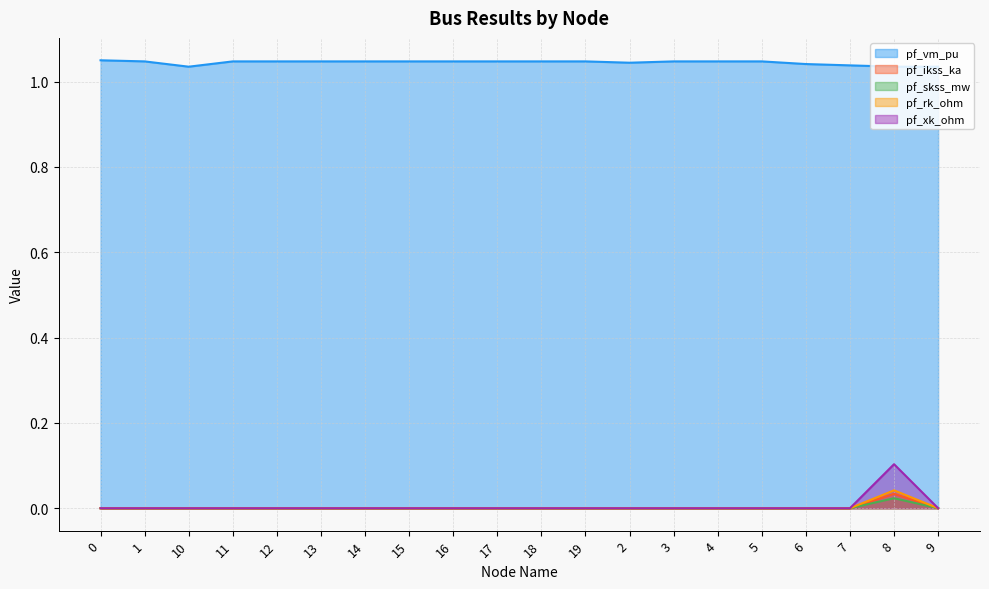

Rank the series by their maximum value, from highest to lowest.

pf_vm_pu, pf_xk_ohm, pf_rk_ohm, pf_ikss_ka, pf_skss_mw